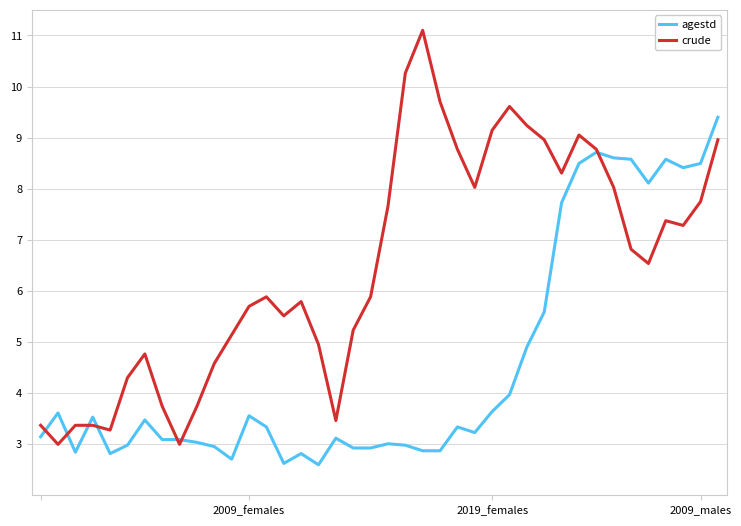

Which series has the widest spread of values?

crude